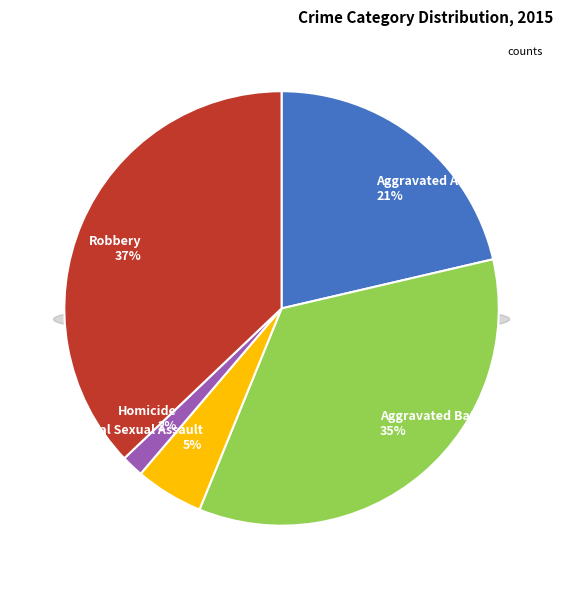

What is the ratio of the value at Robbery to the value at Aggravated Battery?

1.1